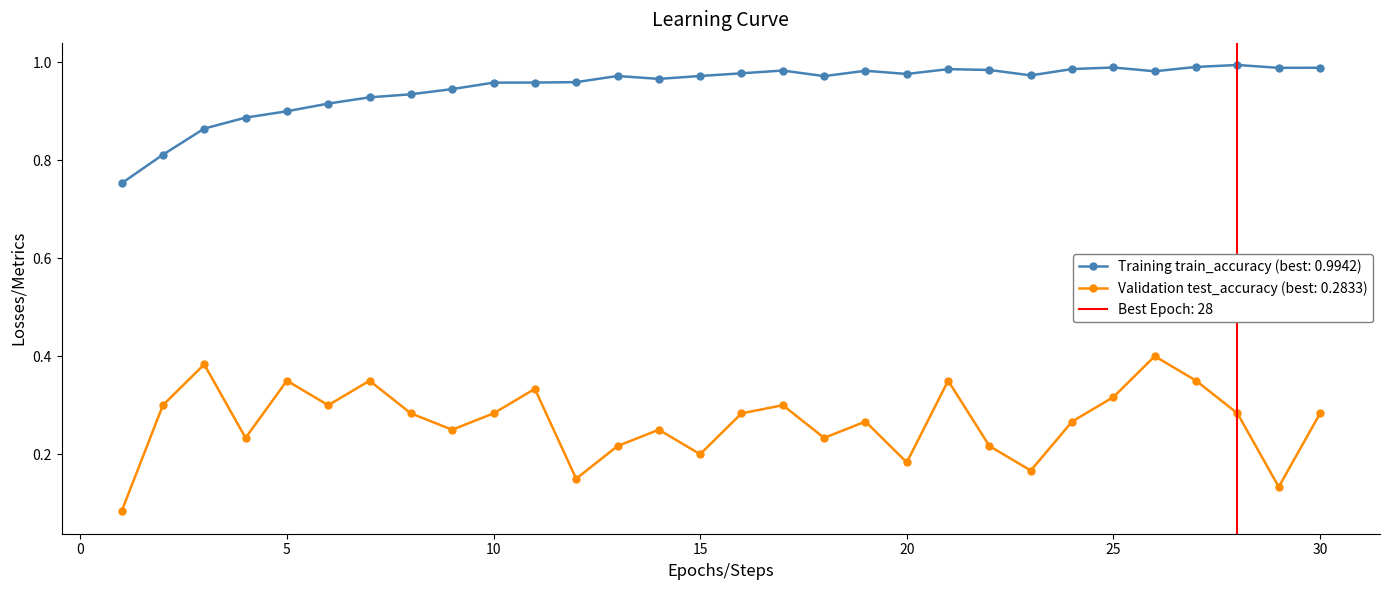

The value of test_accuracy at 9 is 0.1. True or false?

False